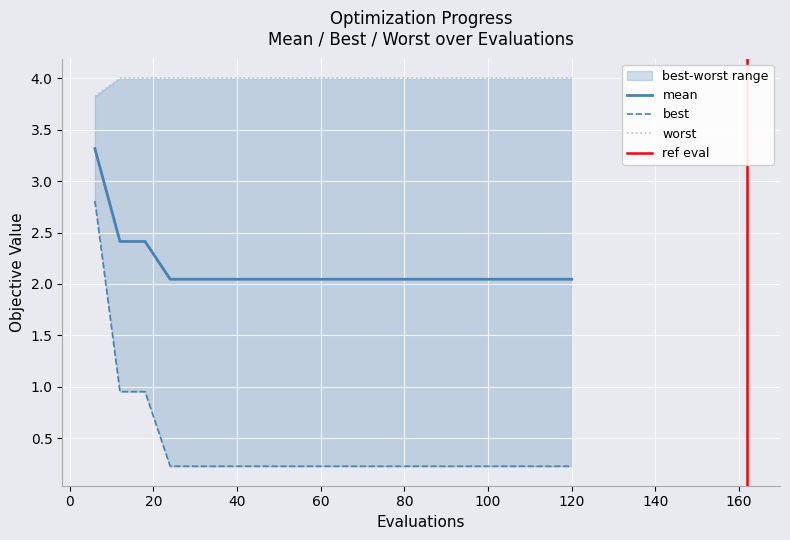

What is the difference between the maximum and minimum values in the worst series?

0.2